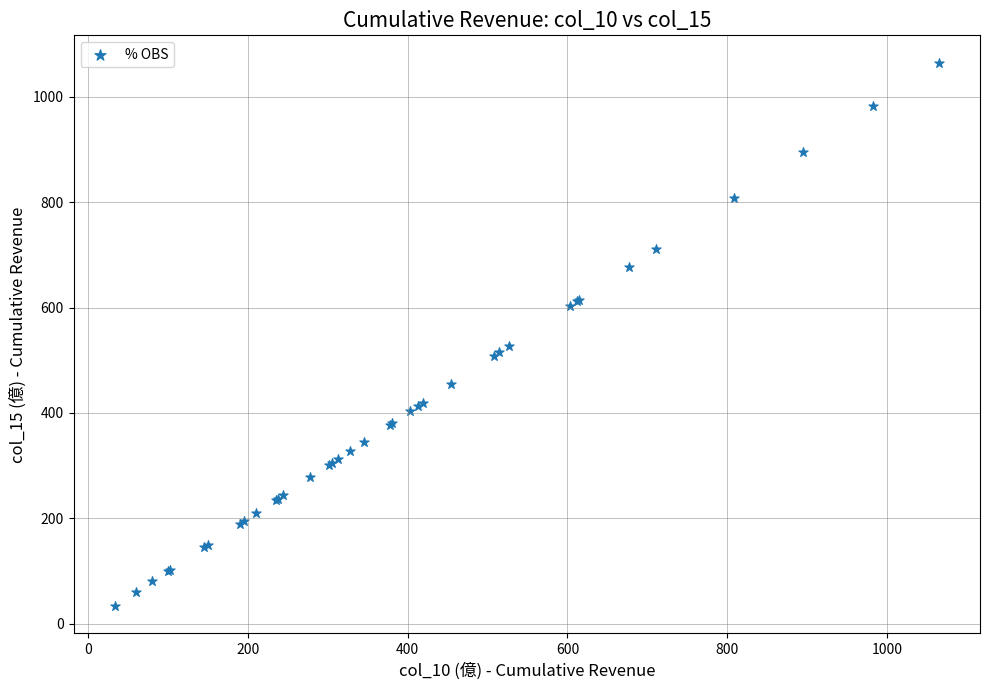

What Y value in the scatter plot is closest to 549?

526.6